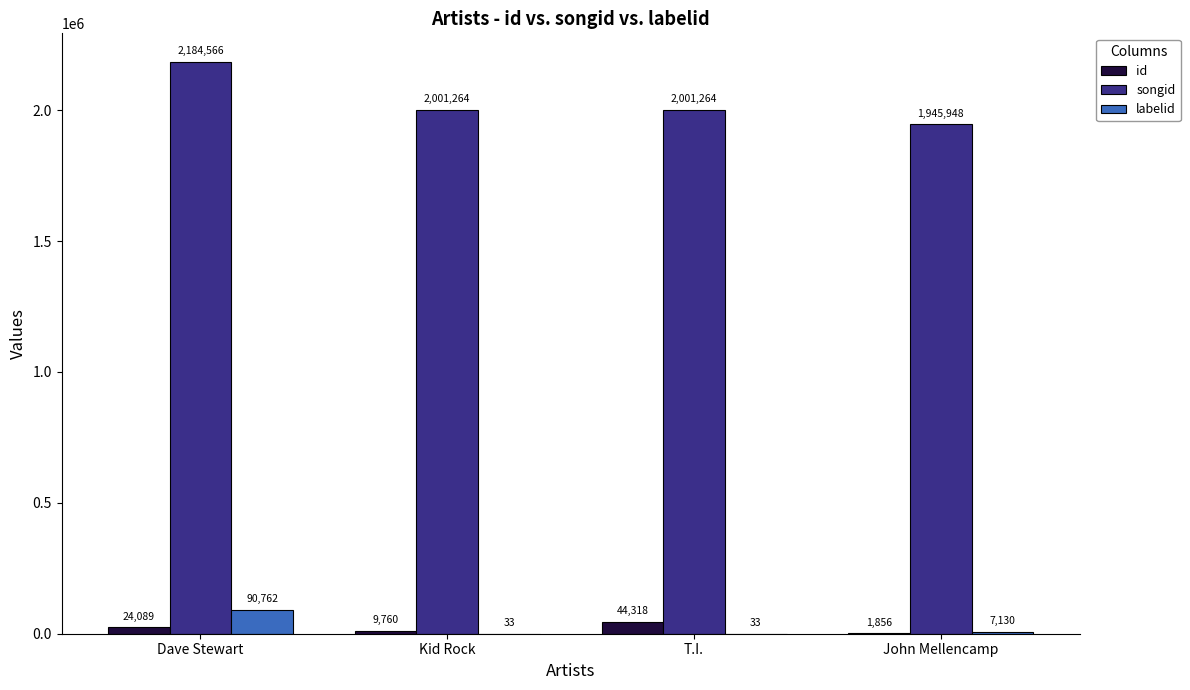

What is the difference between the id values at T.I. and Dave Stewart?

20229